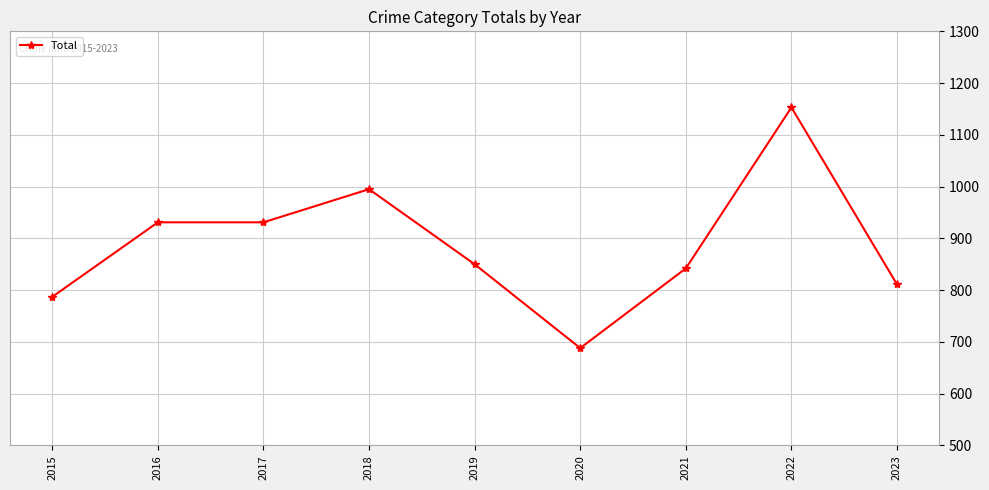

Reading left to right, list all the values displayed in this chart.

787	931	931	995	850	688	842	1153	811